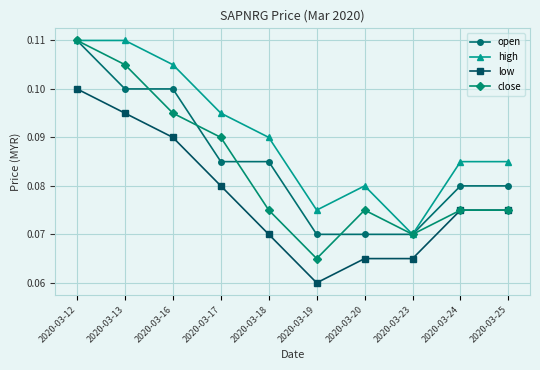

How many series are shown in this chart?

4